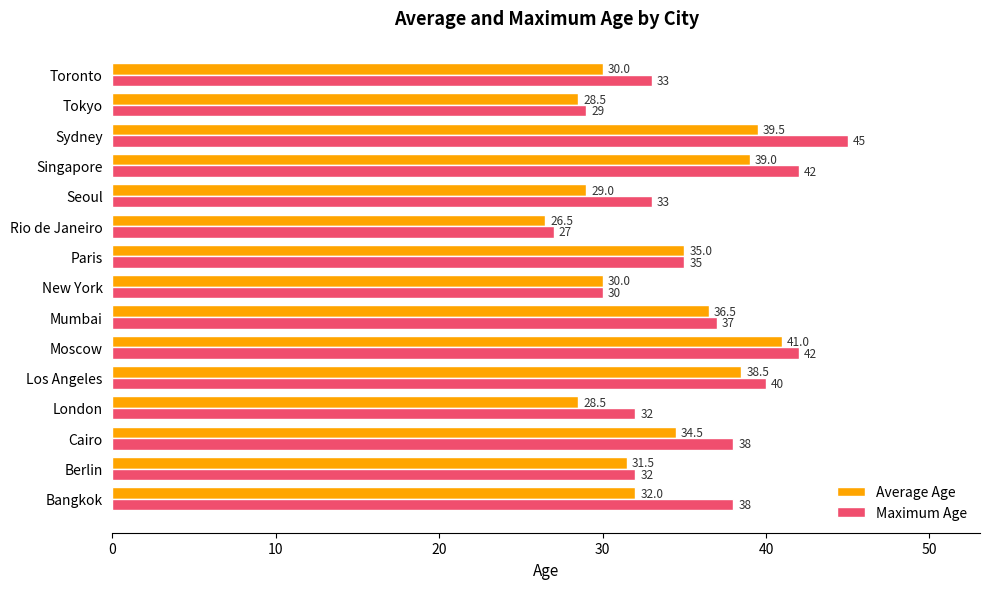

Is the value of Maximum Age at Tokyo greater than the value of Average Age at Bangkok?

No